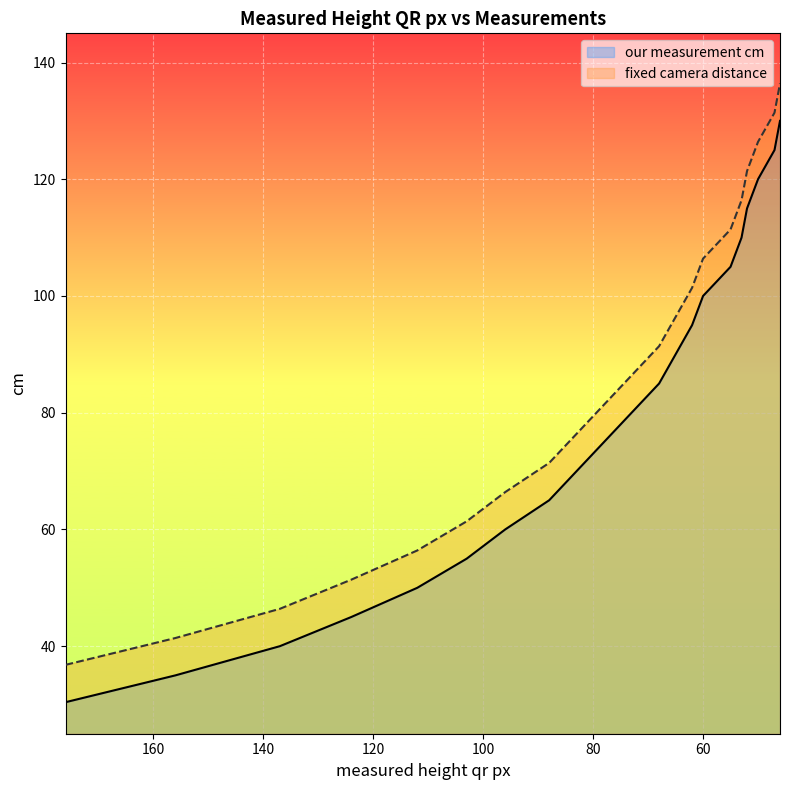

What is the difference between the second highest and second lowest values in the fixed camera distance series?

90.0